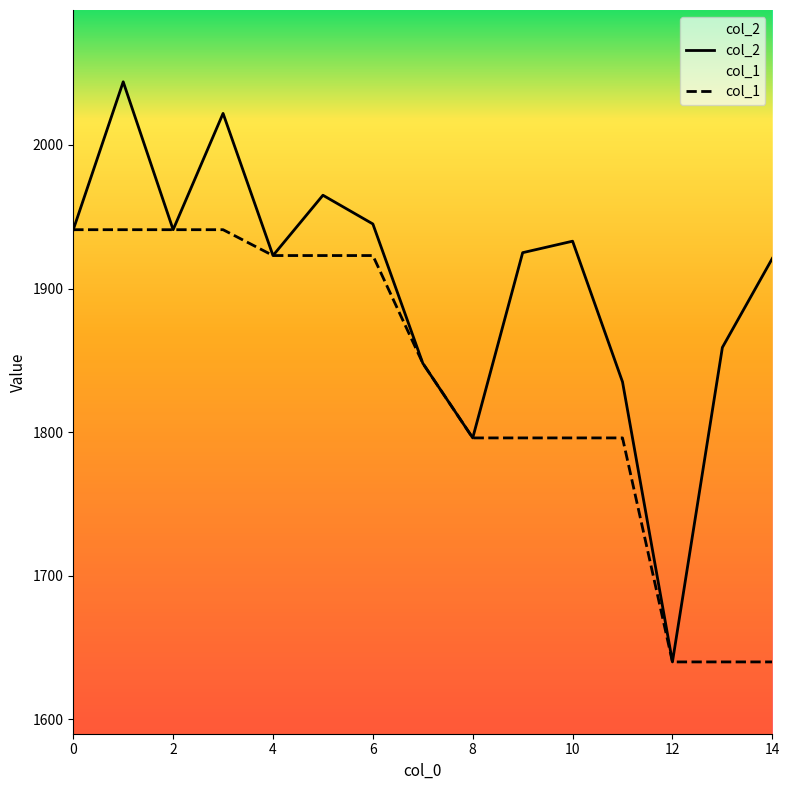

At how many categories does at least one series exceed 1885?

10